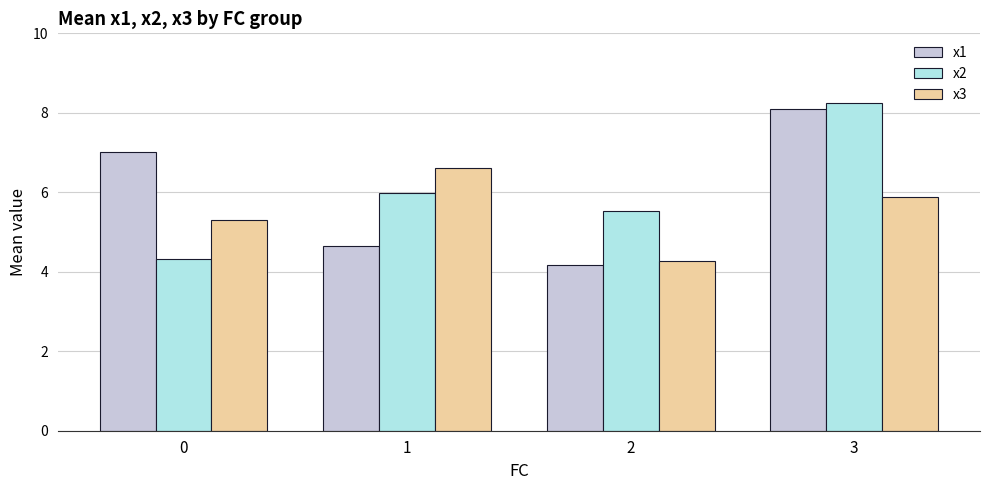

At which label does x3 reach its peak?

1